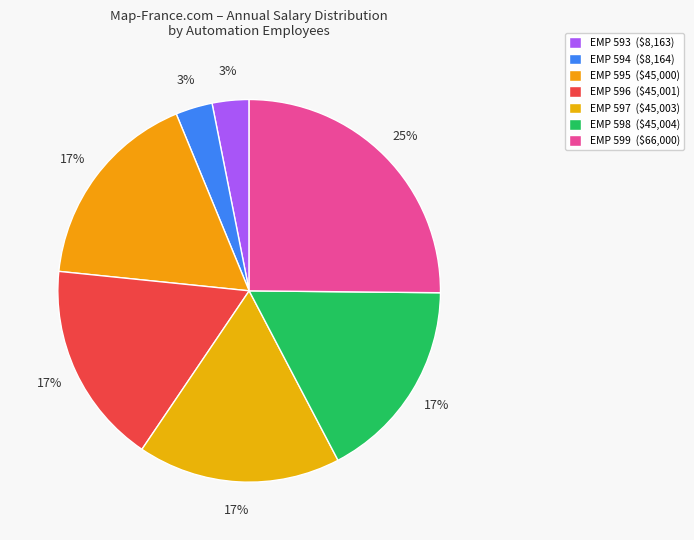

Rank the categories by value from lowest to highest.

EMP 593, EMP 594, EMP 595, EMP 596, EMP 597, EMP 598, EMP 599